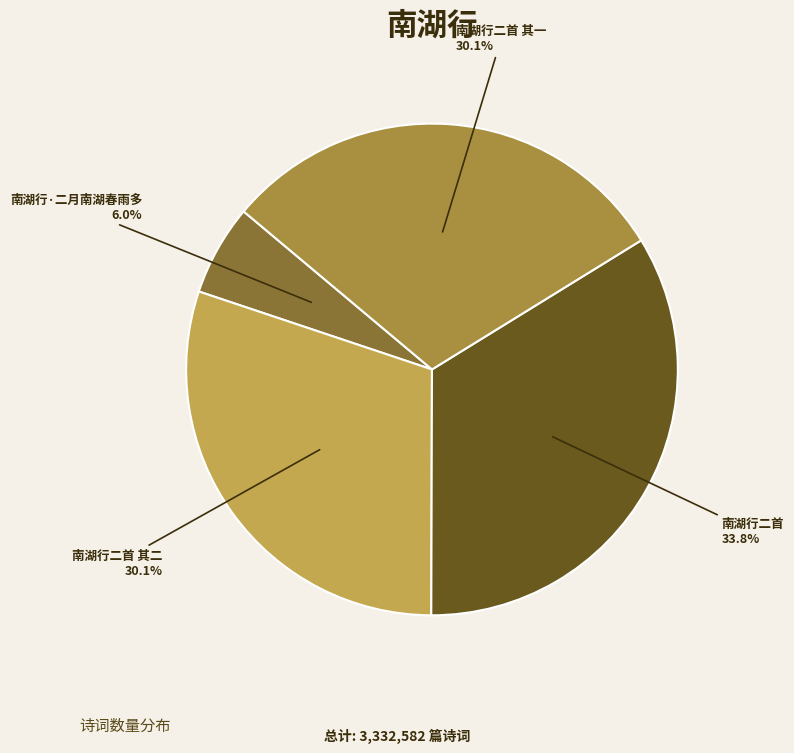

What percentage is NOT represented by 南湖行二首?

66.2%